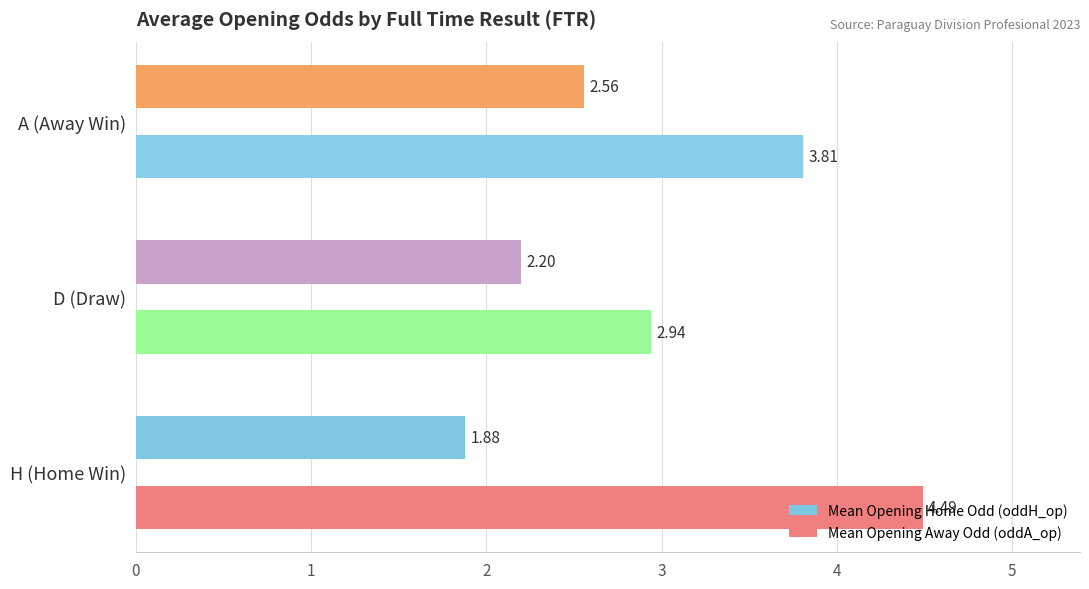

How many Mean Opening Away Odd (oddA_op) values are between 2 and 4?

2